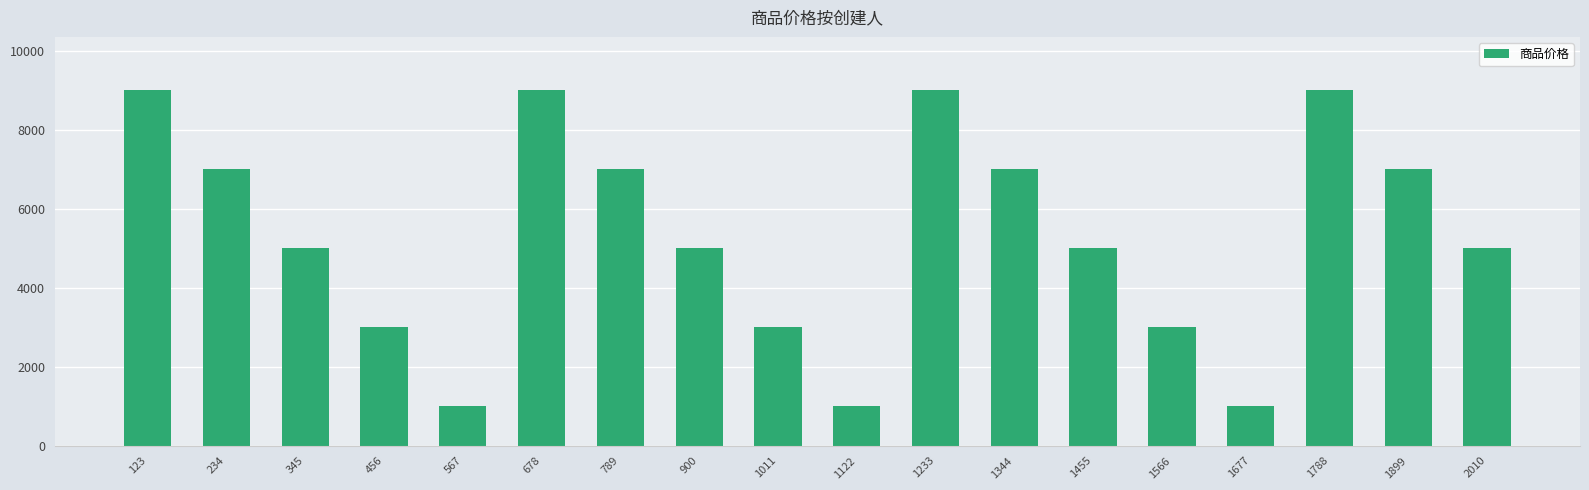

What is the greatest value displayed?

9000.5